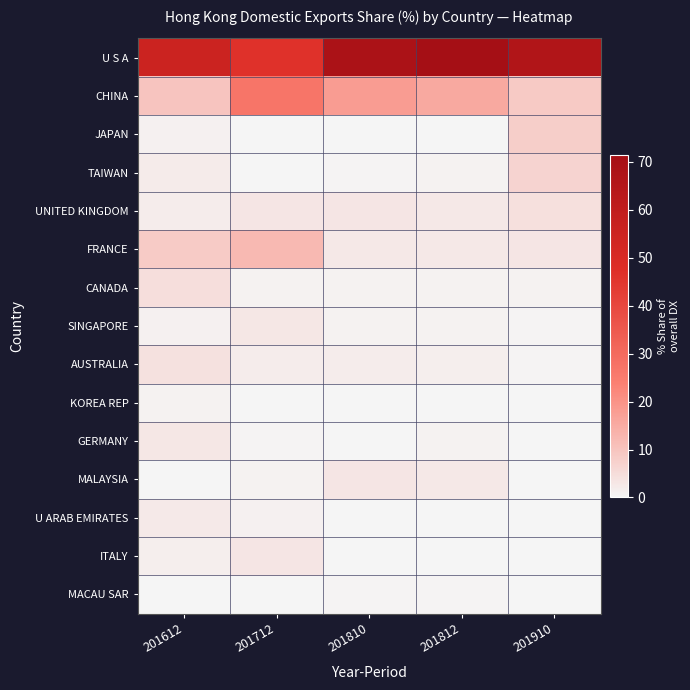

Which series changed the most between 201612 and 201712?

CHINA